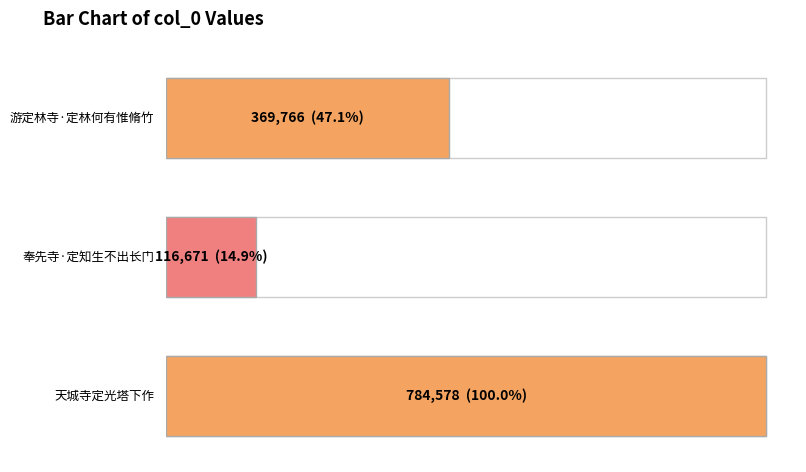

Which has a higher value, 奉先寺·定知生不出长门 or 游定林寺·定林何有惟脩竹?

游定林寺·定林何有惟脩竹